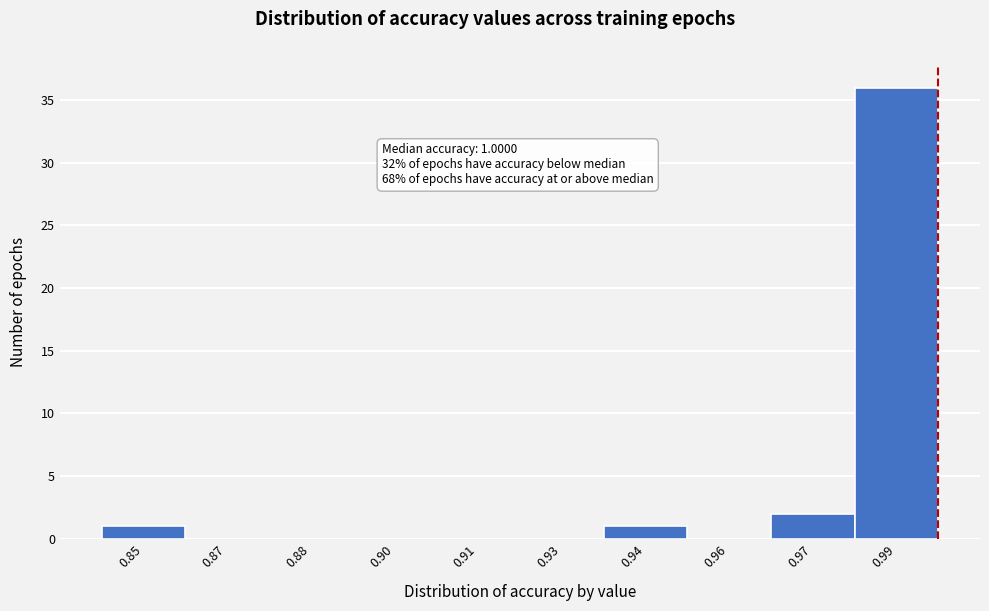

Reading left to right, list all the values displayed in this chart.

0.85=1	0.87=0	0.88=0	0.90=0	0.91=0	0.93=0	0.94=1	0.96=0	0.97=2	0.99=36